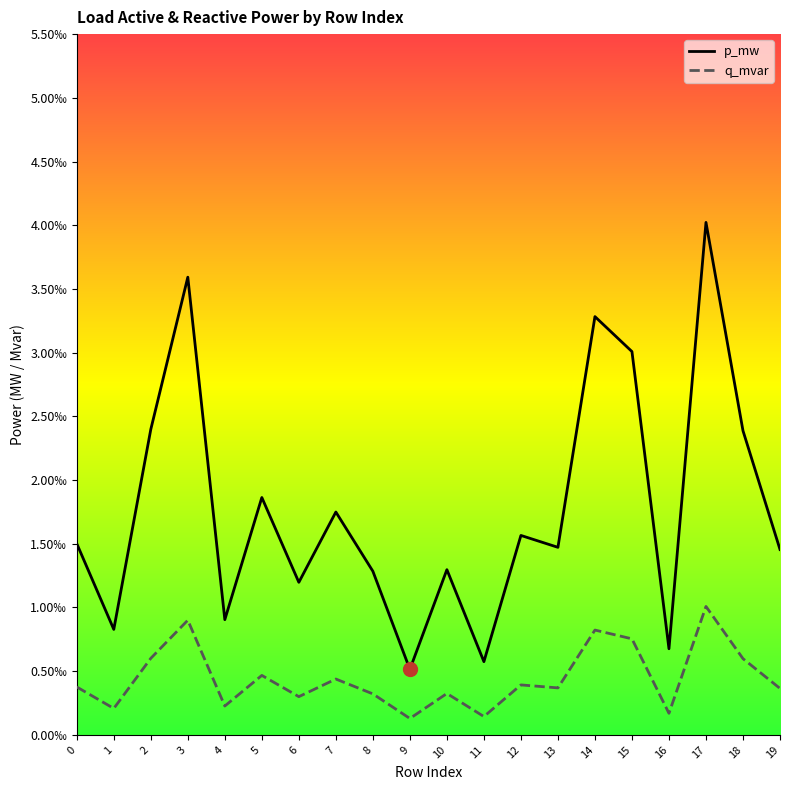

Does the chart have visible grid lines?

No